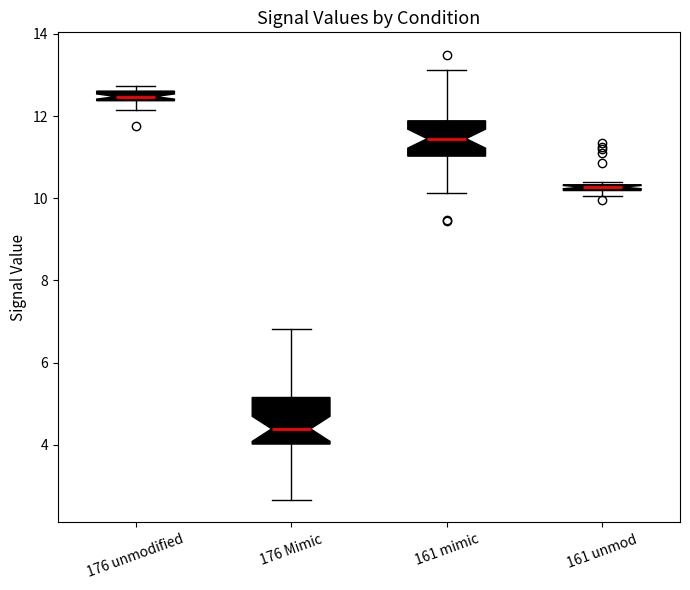

Where does the lower whisker of the box for 176 unmodified end on the y-axis? The values are not printed on the chart, so give them approximately, as read against the axis.

12.2